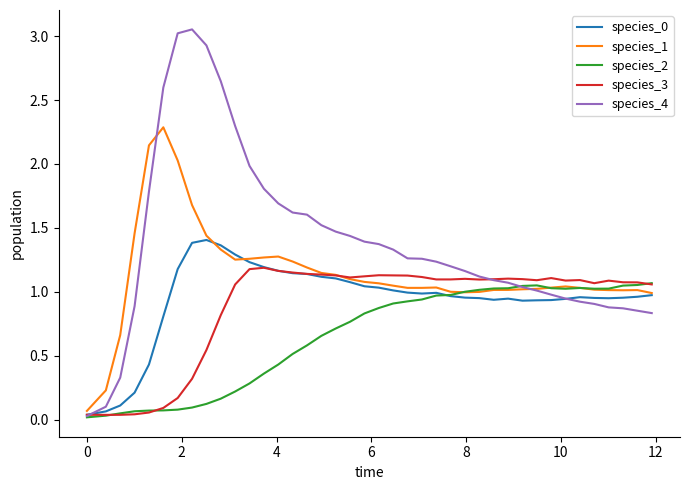

Which series has the largest total across all categories?

species_4